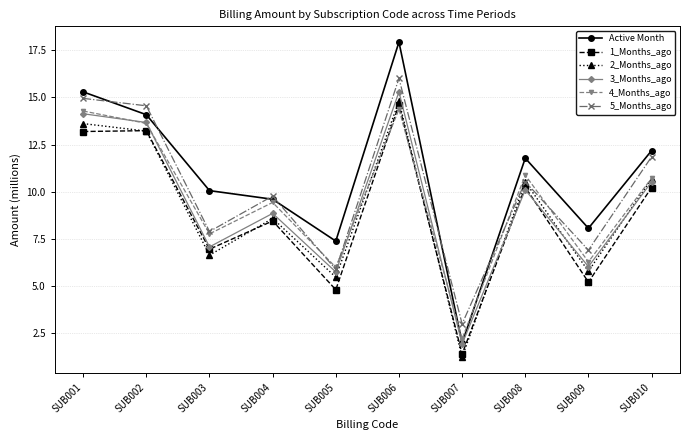

How many lines are shown in the chart?

6